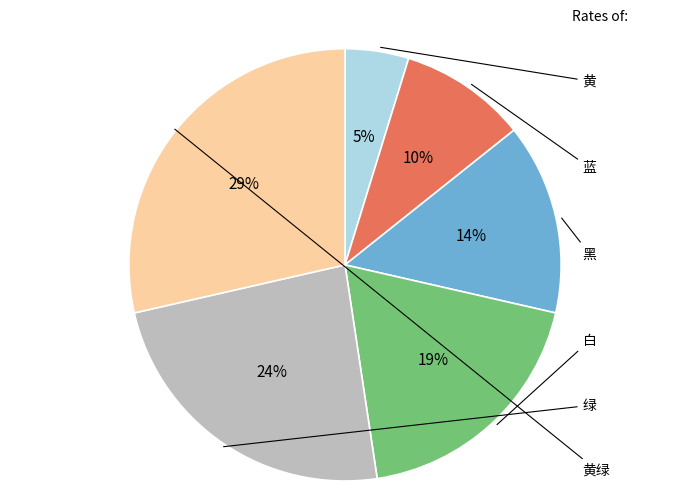

How many segments does this pie chart have?

6